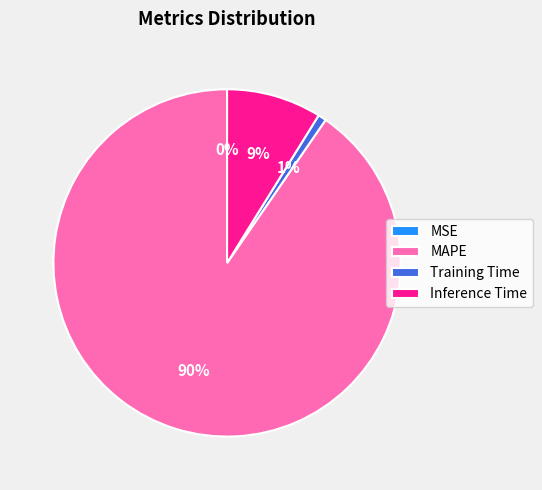

To the nearest percent, what is the average slice percentage?

25%